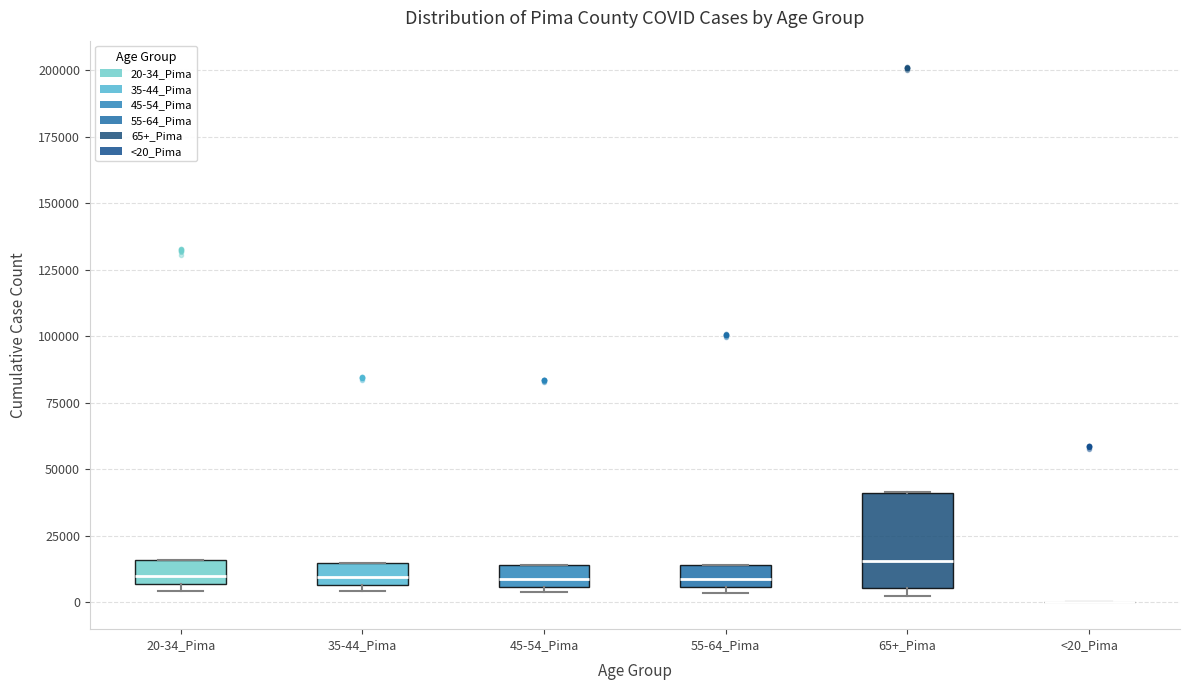

Reading left to right, transcribe this box plot: for each box, give where its median line is, the range the box spans, and where its two whiskers end, as read against the y-axis. The values are not printed on the chart, so give them approximately, as read against the axis.

20-34_Pima: median 10000, box 5000 to 15000, whiskers 5000 (just below the box's lower edge) to 15000
35-44_Pima: median 10000, box 5000 to 15000, whiskers 5000 (just below the box's lower edge) to 15000
45-54_Pima: median 10000, box 5000 to 15000, whiskers 5000 (just below the box's lower edge) to 15000
55-64_Pima: median 10000, box 5000 to 15000, whiskers 5000 (just below the box's lower edge) to 15000
65+_Pima: median 15000, box 5000 to 40000, whiskers 0 to 40000
<20_Pima: box collapsed to a line at 0, whiskers 0 to 0